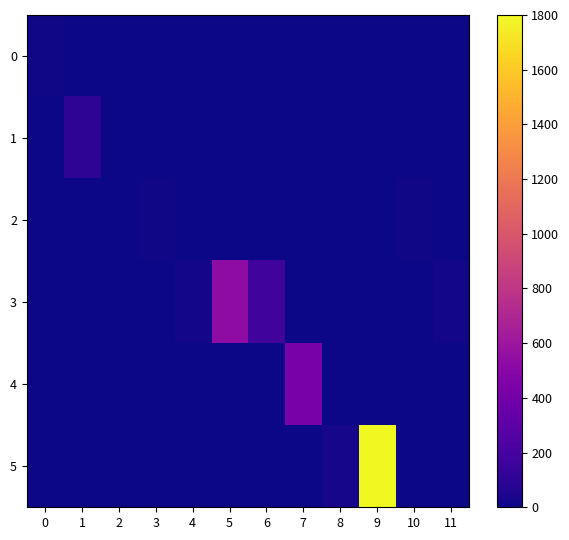

Reading left to right, transcribe all the data shown in this chart.

0: 0=14	1=0	2=0	3=0	4=0	5=0	6=0	7=0	8=0	9=0	10=0	11=0
1: 0=0	1=103	2=1	3=0	4=0	5=0	6=0	7=0	8=0	9=0	10=0	11=0
2: 0=0	1=0	2=0	3=13	4=0	5=0	6=0	7=0	8=0	9=0	10=13	11=0
3: 0=0	1=0	2=0	3=0	4=19	5=532	6=178	7=0	8=0	9=0	10=0	11=19
4: 0=0	1=0	2=0	3=0	4=0	5=0	6=0	7=424	8=0	9=0	10=0	11=0
5: 0=0	1=0	2=0	3=0	4=0	5=0	6=0	7=0	8=24	9=1800	10=0	11=0